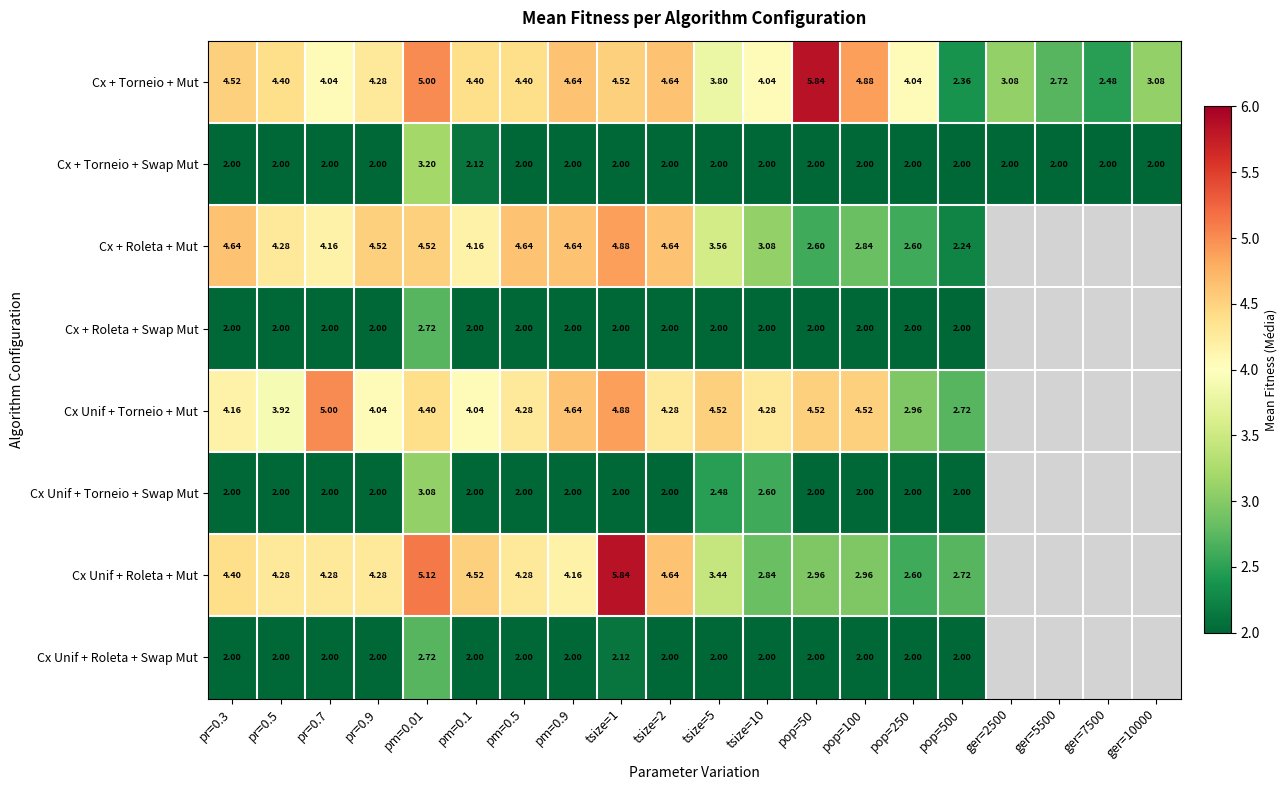

True or false: Cx + Torneio + Swap Mut has a value of 2.0 at tsize=10.

True